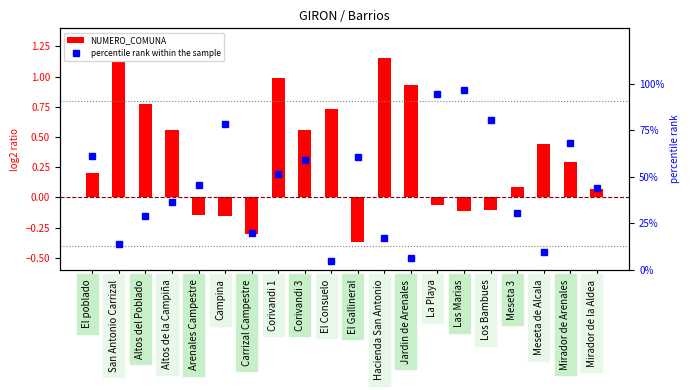

What is the difference between the percentile rank within the sample values at Corivandi 3 and Carrizal Campestre?

39.3